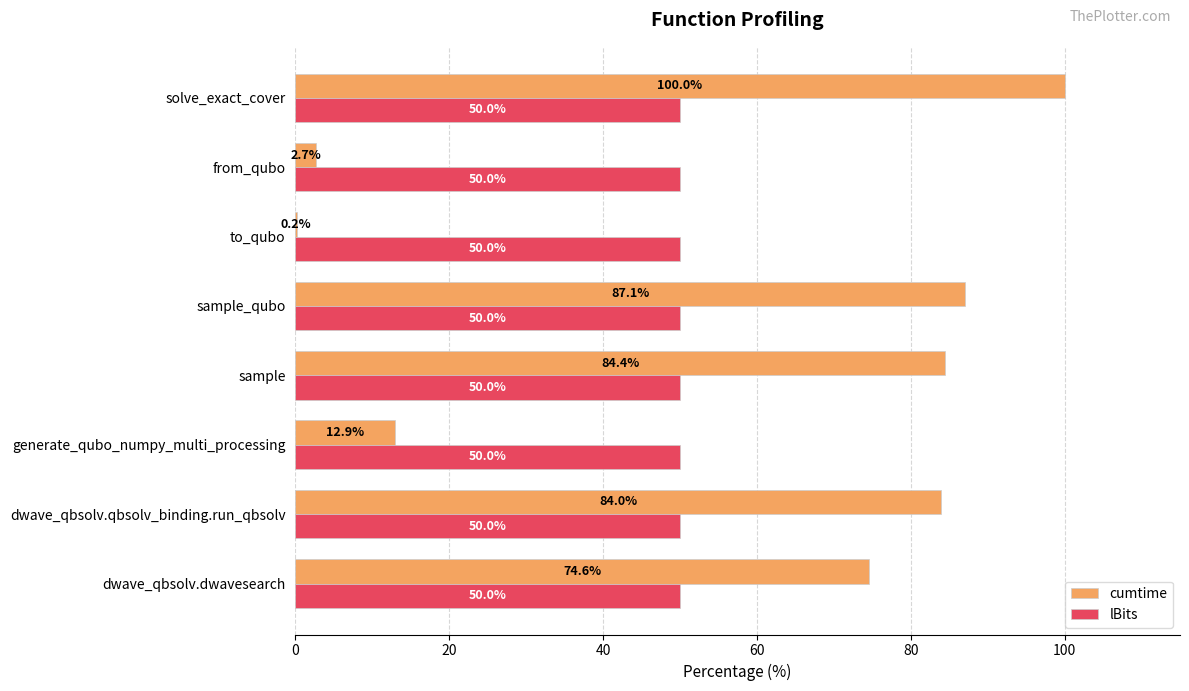

Is it true that cumtime equals 84.4 at sample?

True